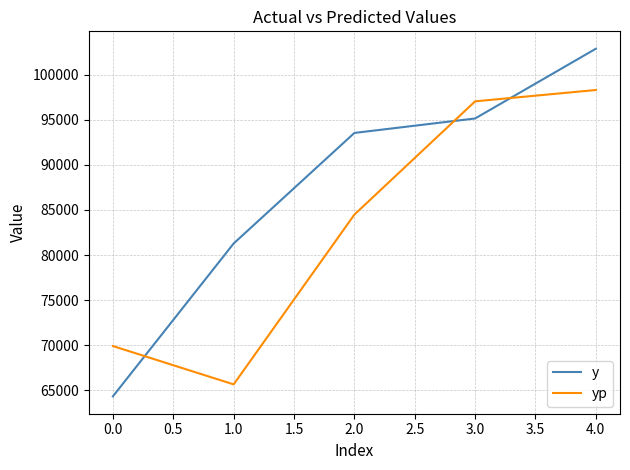

What is the difference between the second highest and minimum values in the yp series?

31403.5